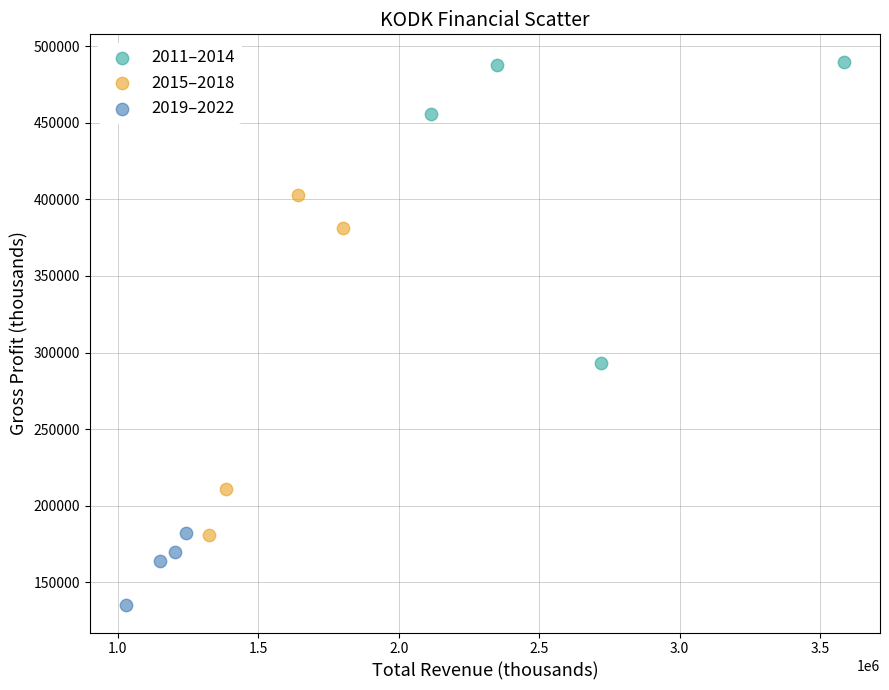

Which series has the largest Y range (max minus min)?

2015–2018